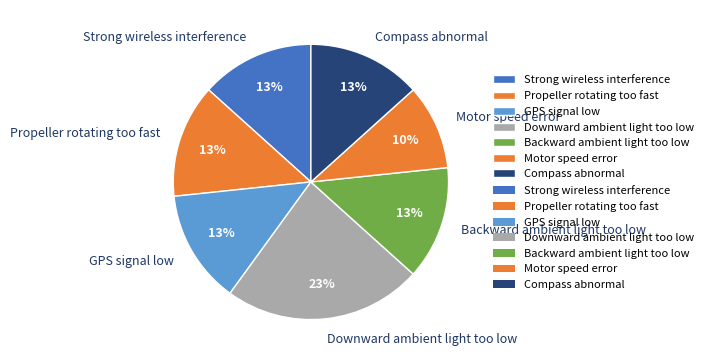

To the nearest percent, what percentage of the pie is Backward ambient light too low?

13%